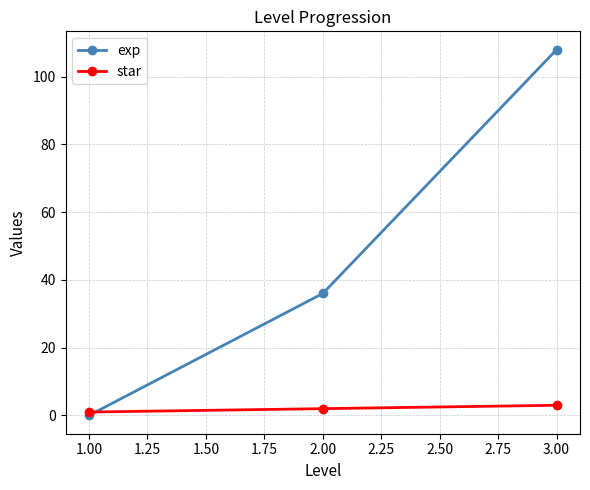

List the series in order of their peak value, lowest first.

star, exp